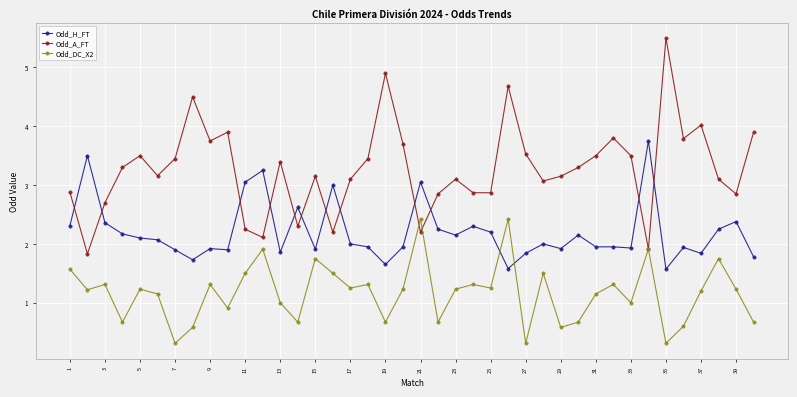

Rank the series by their average value, from highest to lowest.

Odd_A_FT, Odd_H_FT, Odd_DC_X2